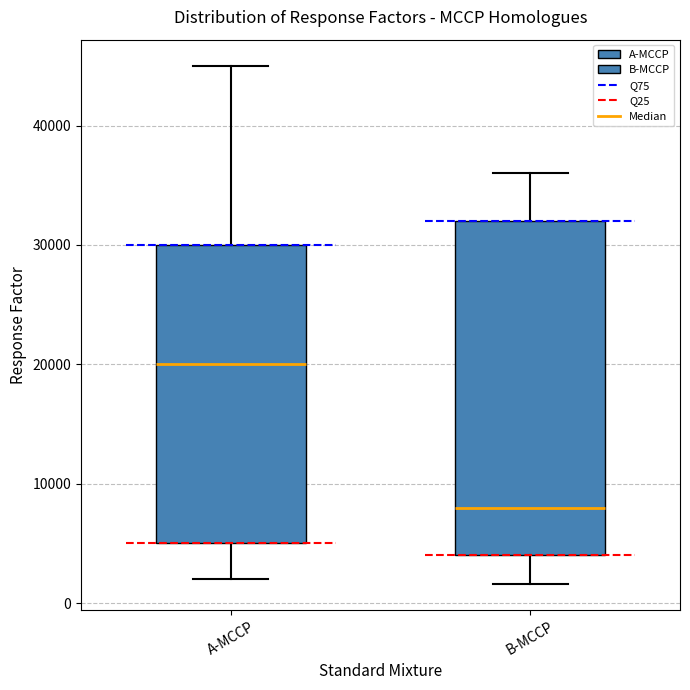

Reading left to right, transcribe this box plot: for each box, give where its median line is, the range the box spans, and where its two whiskers end, as read against the y-axis. The values are not printed on the chart, so give them approximately, as read against the axis.

A-MCCP: median 20000, box 5000 to 30000, whiskers 2000 to 45000
B-MCCP: median 8000, box 4000 to 32000, whiskers 2000 to 36000